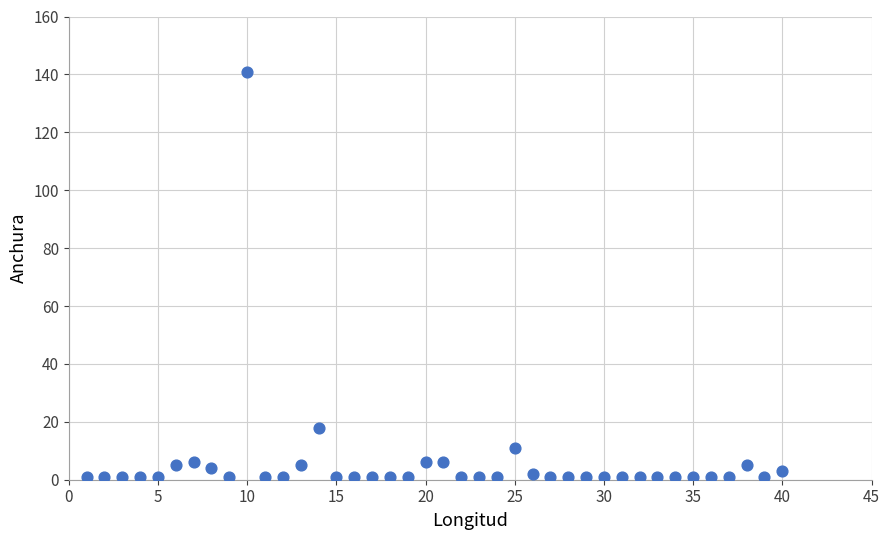

What is the range of Y values (max minus min)?

140